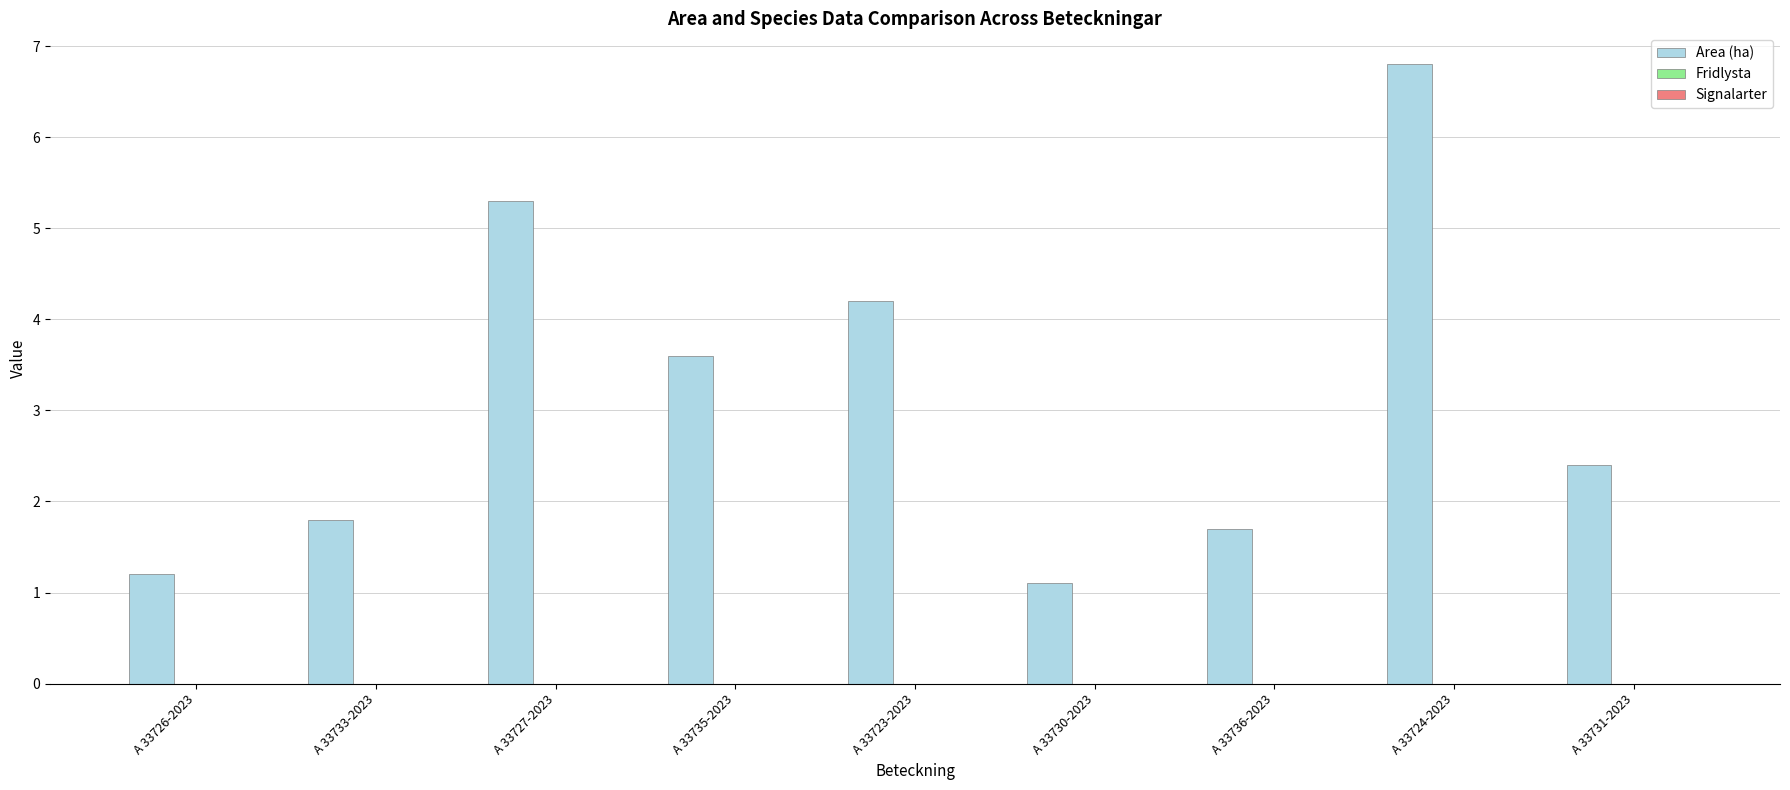

What is the label of the 4th bar from the left?

A 33735-2023